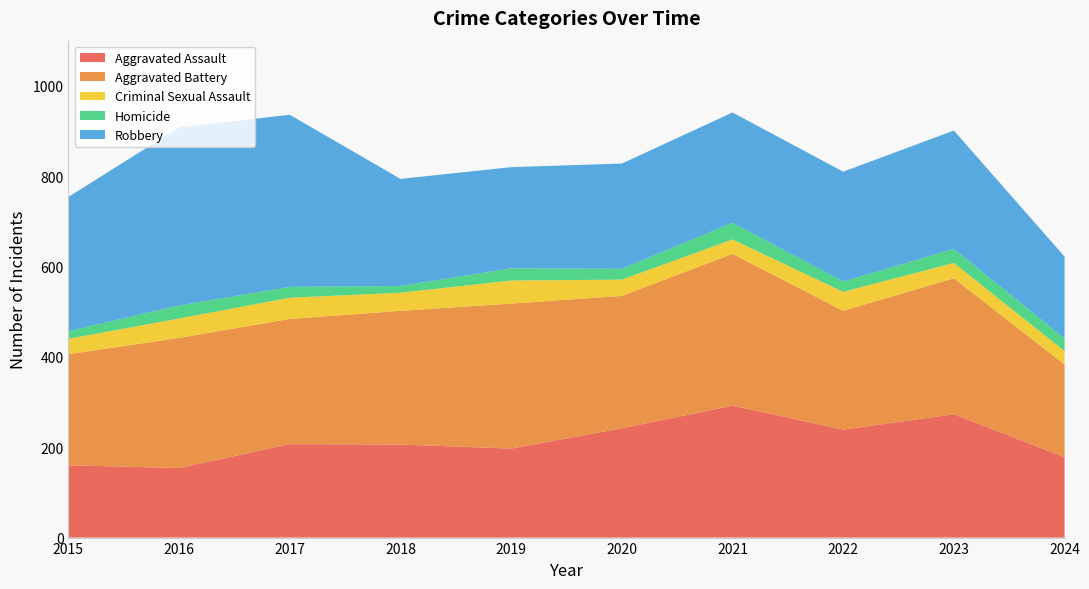

Reading right to left, what are all the values shown in this chart?

Aggravated Assault: 178	273	239	292	242	197	206	207	154	160
Aggravated Battery: 205	301	263	336	293	321	296	277	288	246
Criminal Sexual Assault: 30	34	42	32	36	51	40	47	43	34
Homicide: 28	31	23	37	24	27	15	24	29	17
Robbery: 181	262	243	244	233	224	237	381	394	297